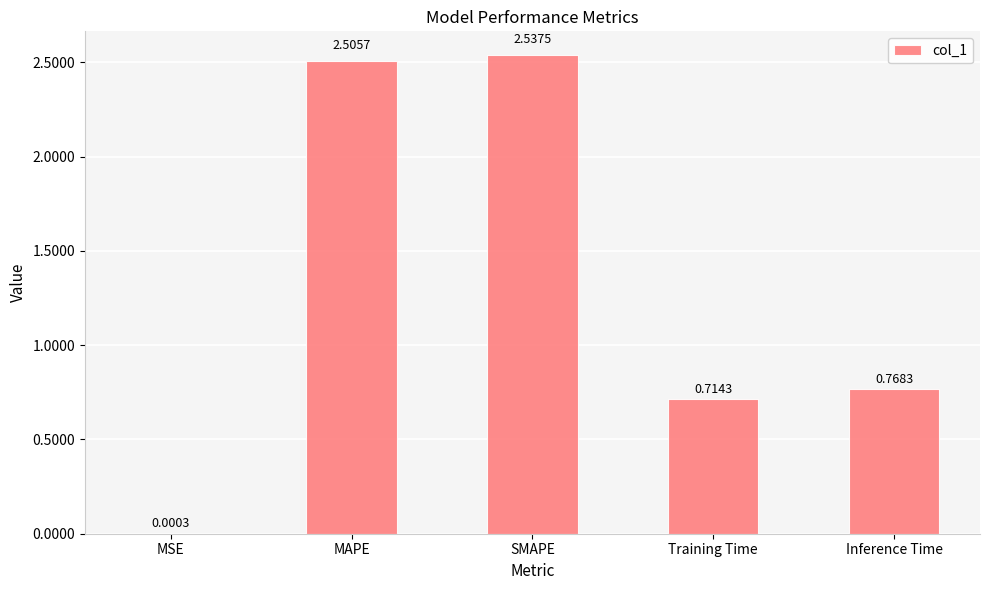

The chart shows a value of 2.5 at MAPE. True or false?

True